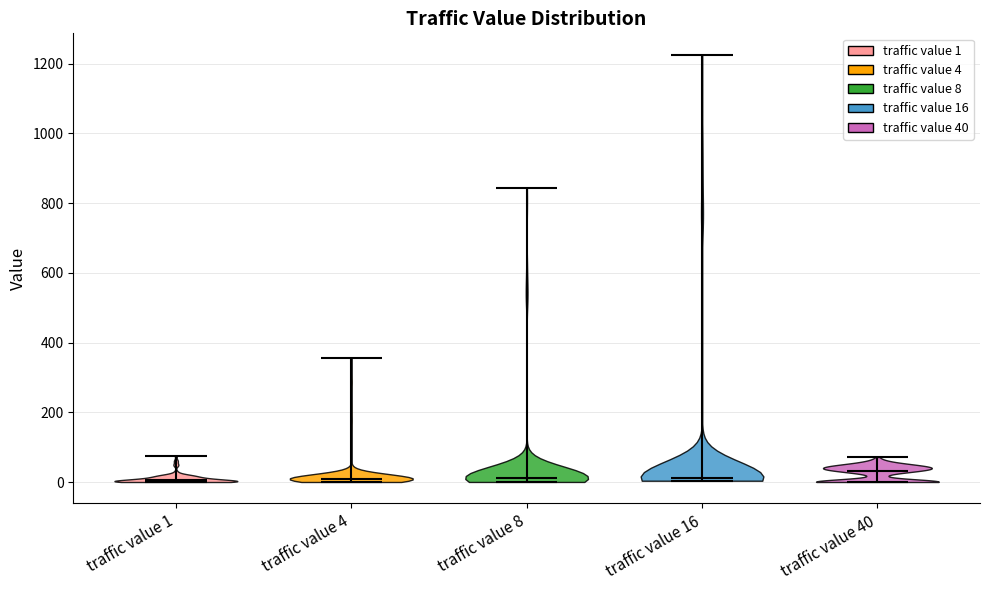

Reading left to right, read every violin against the y-axis: where its median line is, and the lowest and highest points it reaches. The values are not printed on the chart, so give them approximately, as read against the axis.

traffic value 1: median line 0, lowest point 0, highest point 80
traffic value 4: median line 0, lowest point 0, highest point 360
traffic value 8: median line 20, lowest point 0, highest point 840
traffic value 16: median line 20, lowest point 0, highest point 1220
traffic value 40: median line 40, lowest point 0, highest point 80